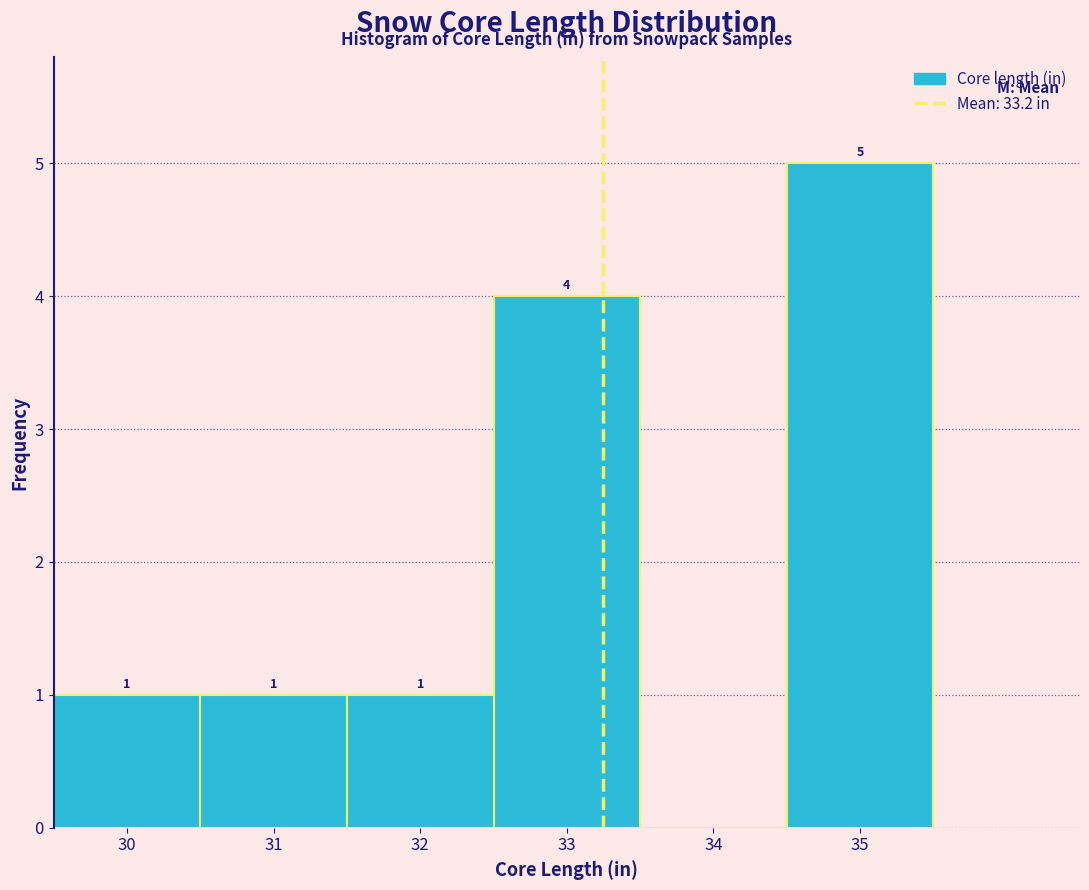

Which range on the x-axis has the tallest bar?

34.5 to 35.5